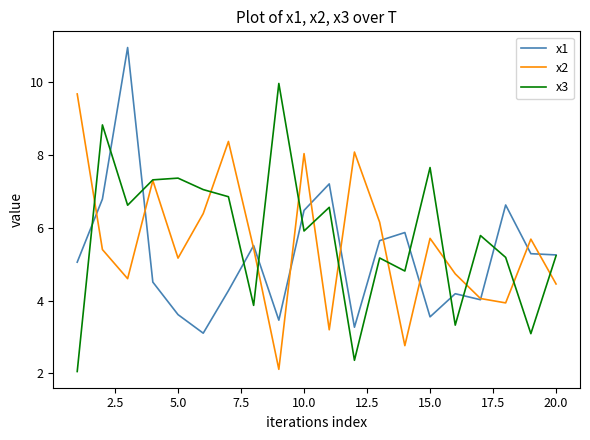

In x3, how many points are higher than both neighbors (excluding endpoints)?

7